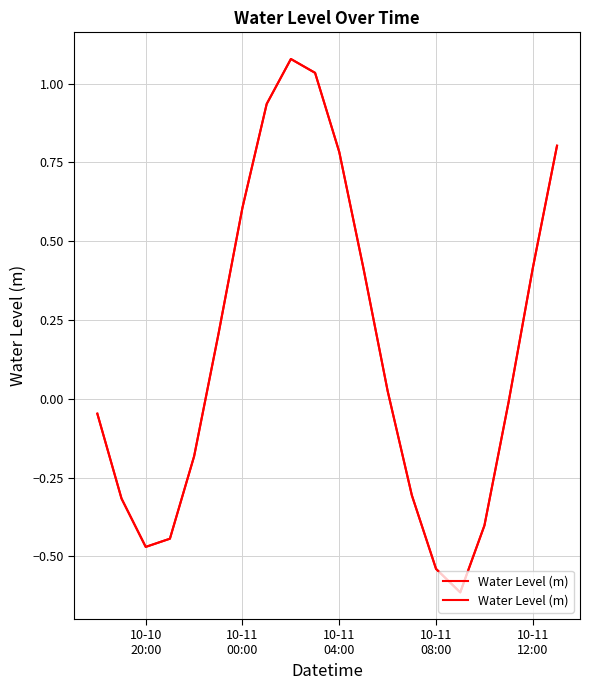

The value at 10-11 08:00 is -0.5. True or false?

True